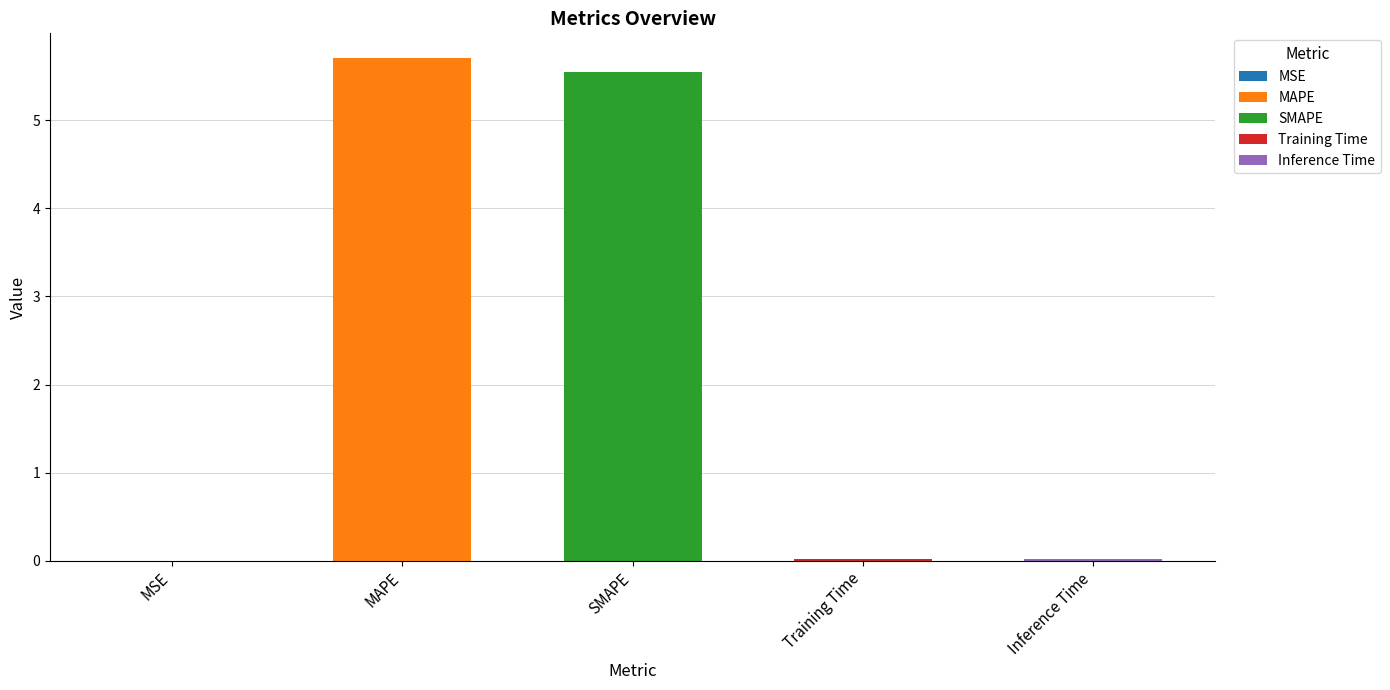

Between Training Time and Inference Time, which is larger?

Inference Time